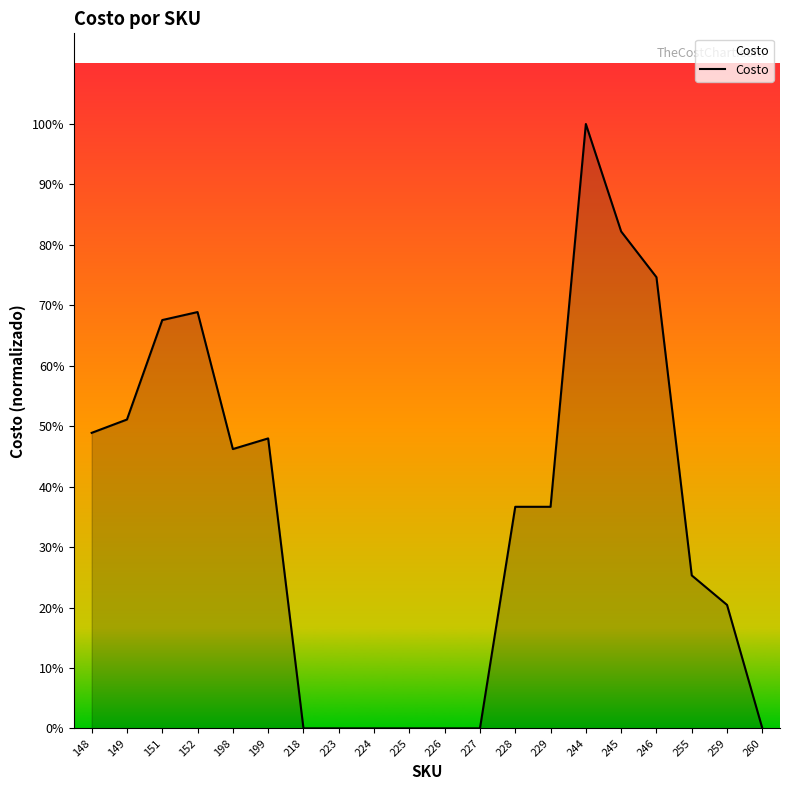

Reading right to left, extract all data points from this chart.

0	556	689	2032	2238	2722	998	998	0	0	0	0	0	0	1306	1258	1875	1839	1391	1331